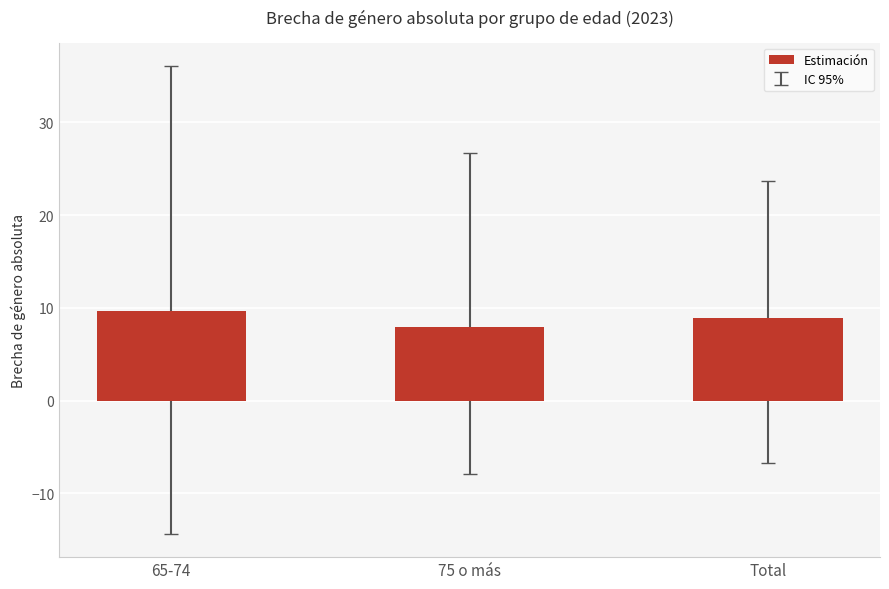

What is the label of the 1st bar from the right?

Total